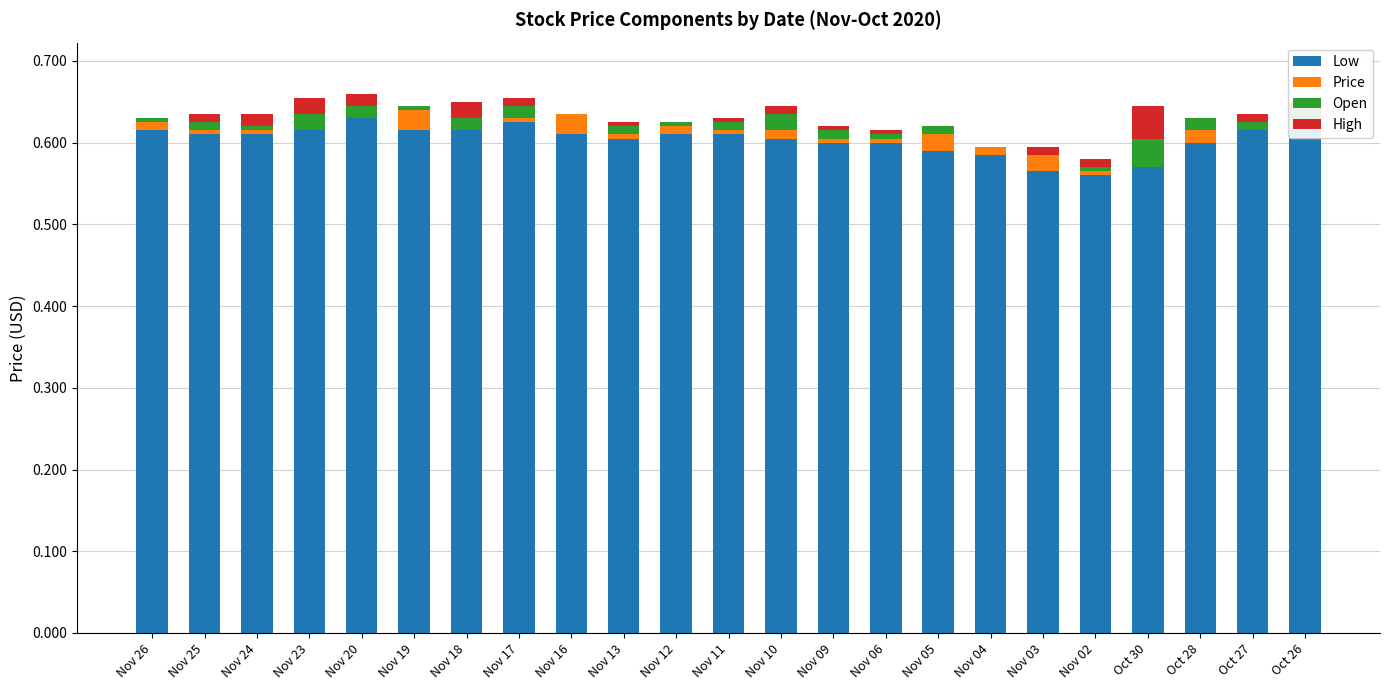

True or false: Low has a value of 0.6 at Nov 03.

True